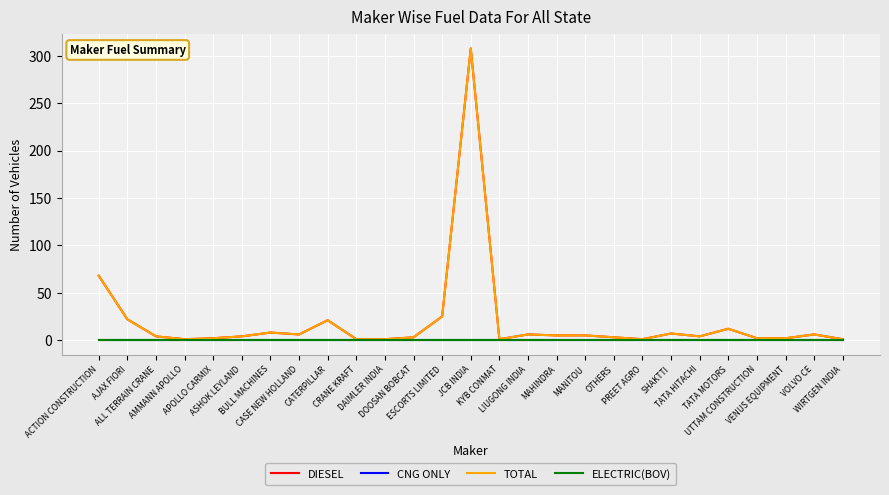

What is the spread (max minus min) of values at LIUGONG INDIA?

6